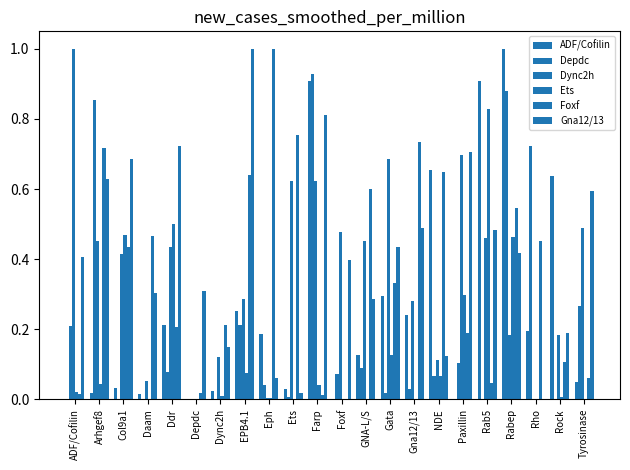

The Gna12/13 series shows 0.1 at Dync2h. True or false?

True